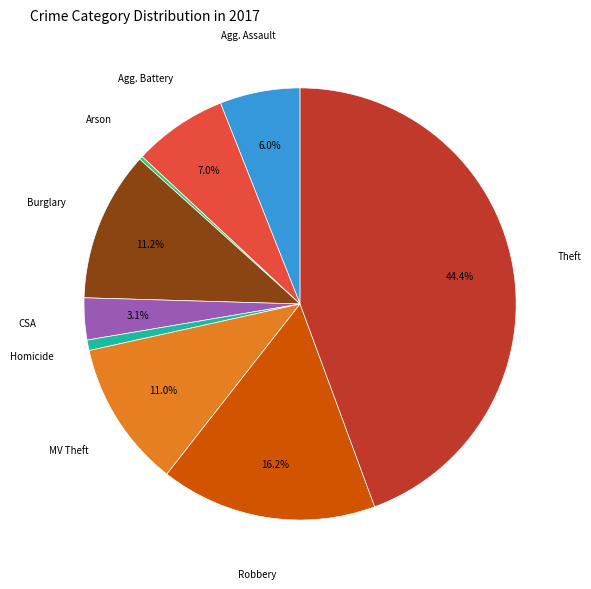

Does any single category account for the majority?

No